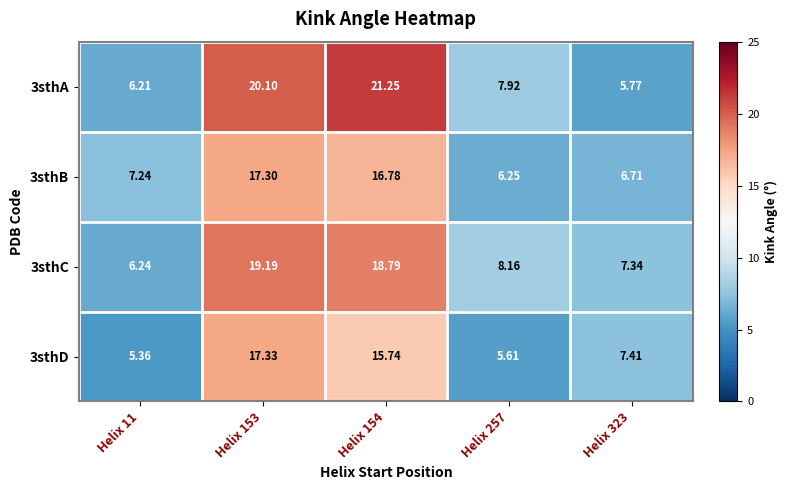

Which series changed the most between Helix 153 and Helix 154?

3sthD